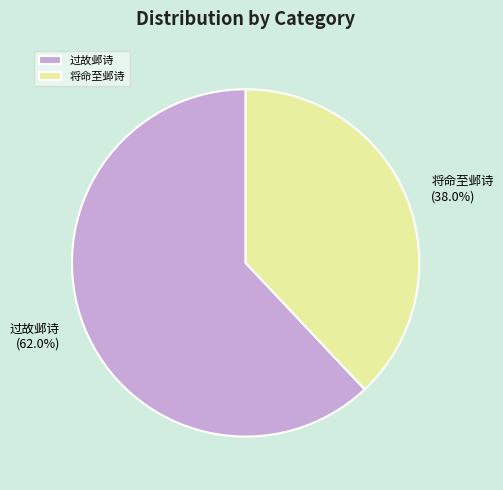

Which category accounts for the majority?

过故邺诗